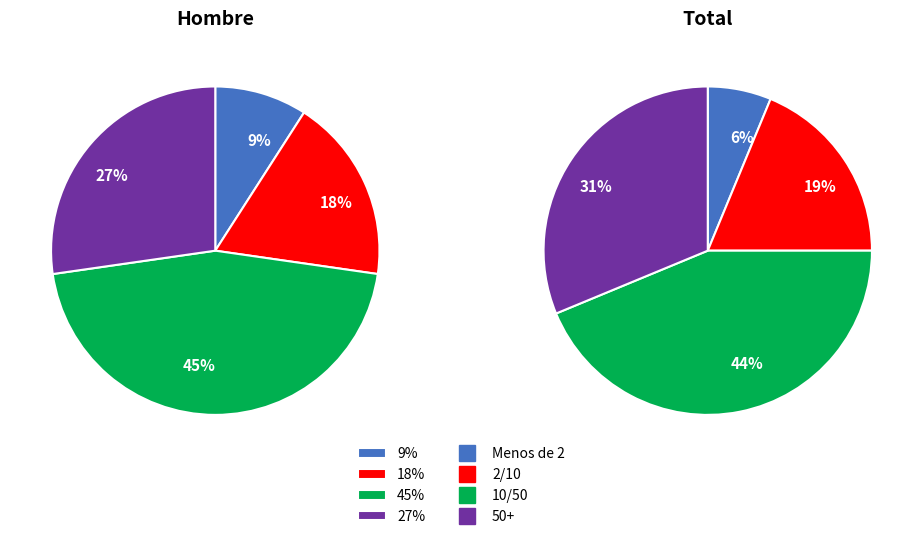

Is there a majority slice in this chart?

No